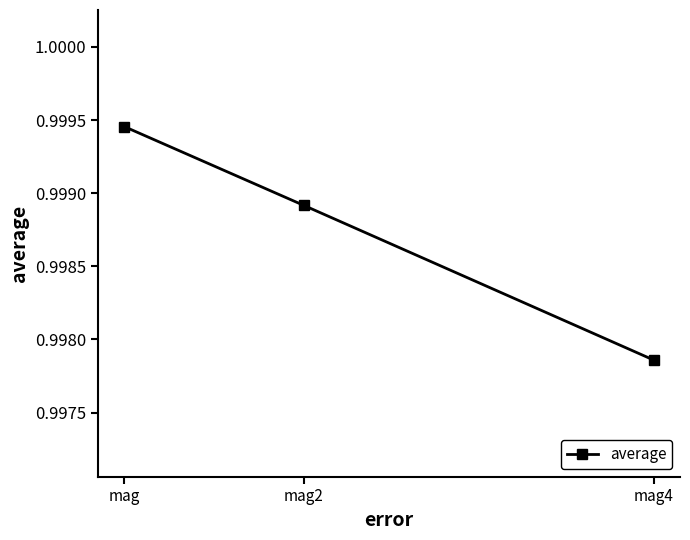

Which label corresponds to the smallest value in the chart?

mag4